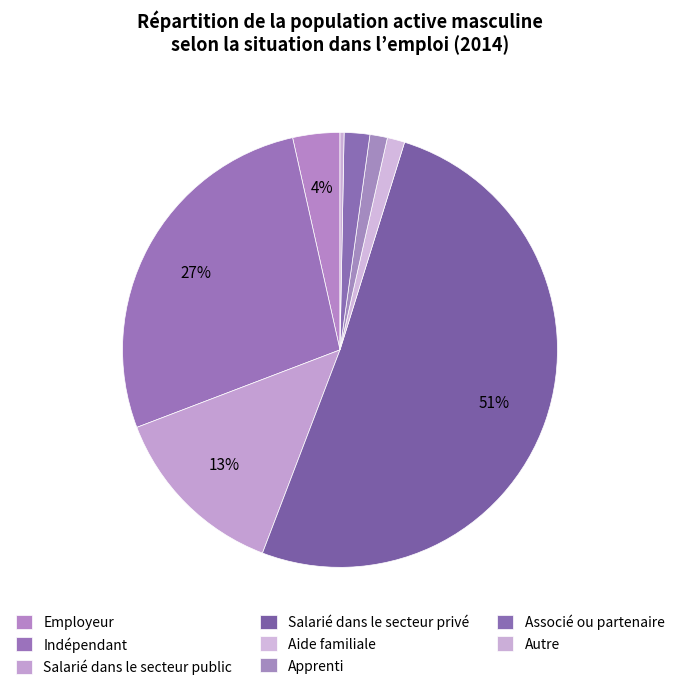

Which category has the biggest portion of the pie?

Salarié dans le secteur privé